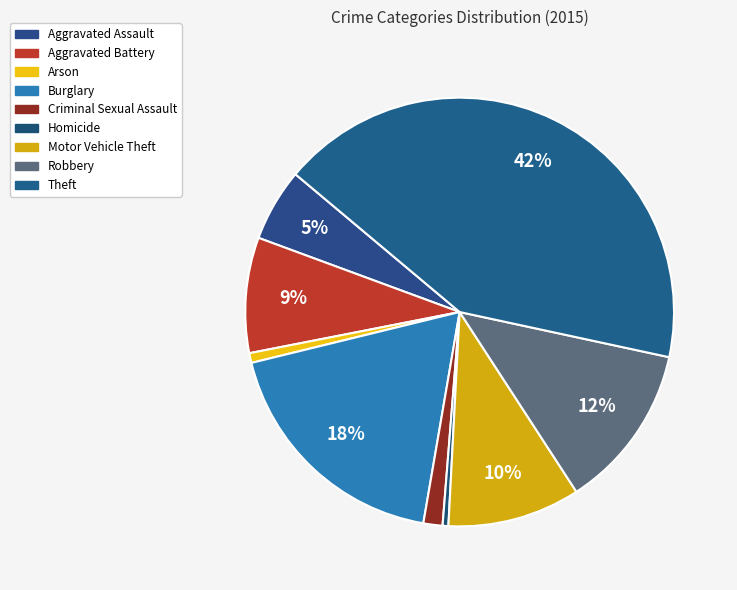

The Arson slice represents 11% of the pie. True or false?

False